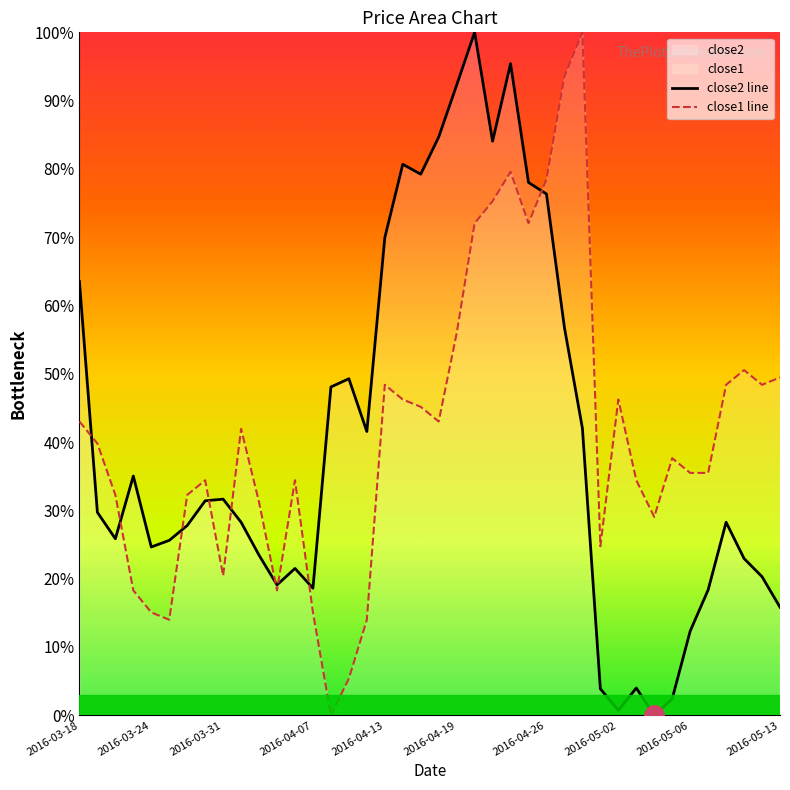

Which series changed the most between 2016-05-02 and 2016-05-12?

close2